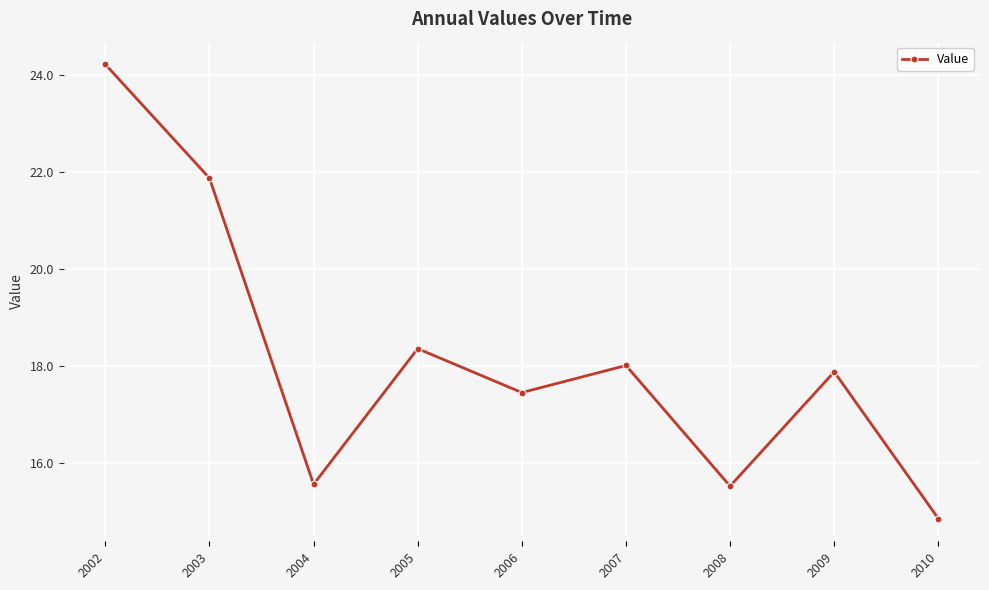

At which label does the data first exceed 17?

2002